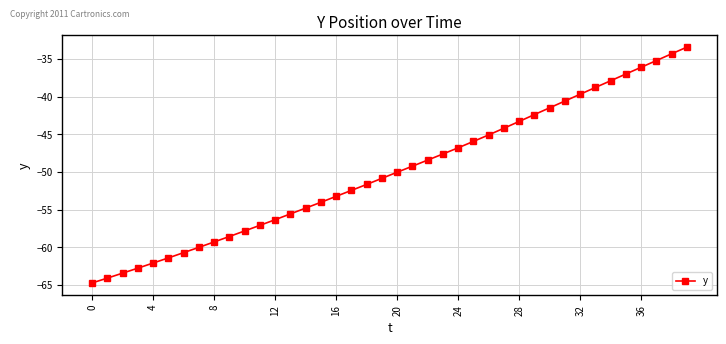

What is the value of the 11th point from the left?

-57.8